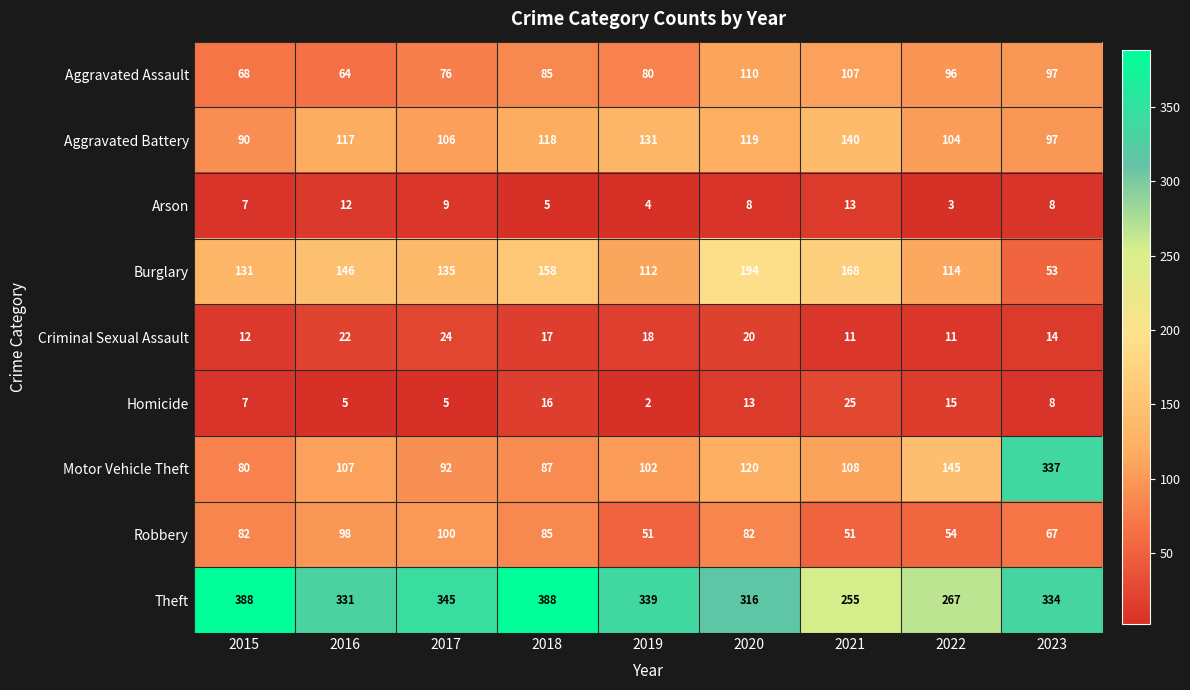

What is the approximate value of Homicide at 2020, to the nearest 10?

10